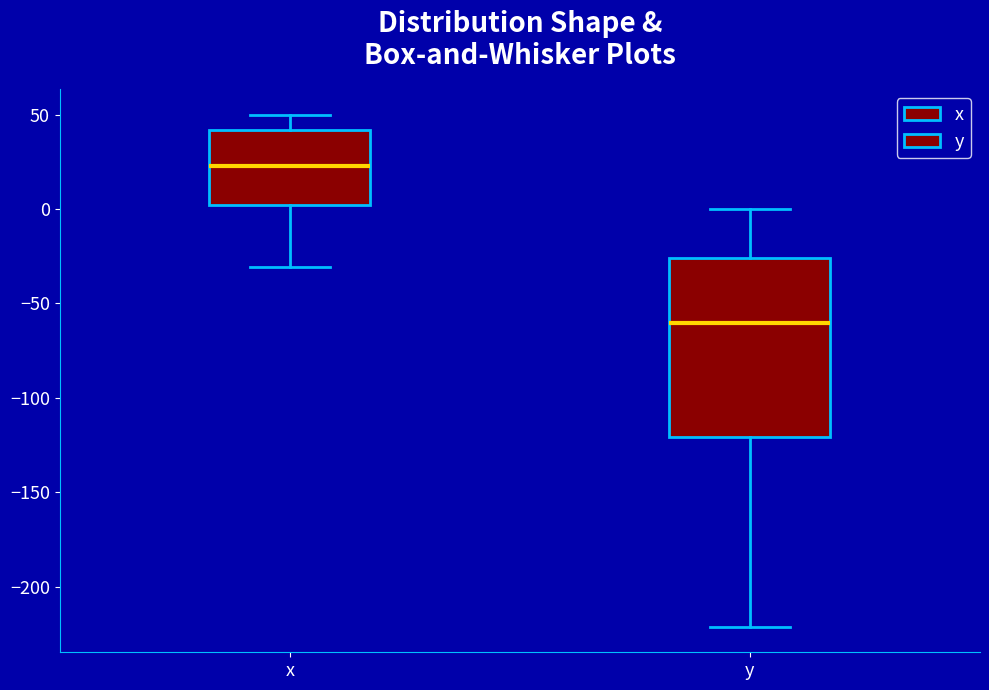

Which box is the tallest, from its lower edge to its upper edge?

y